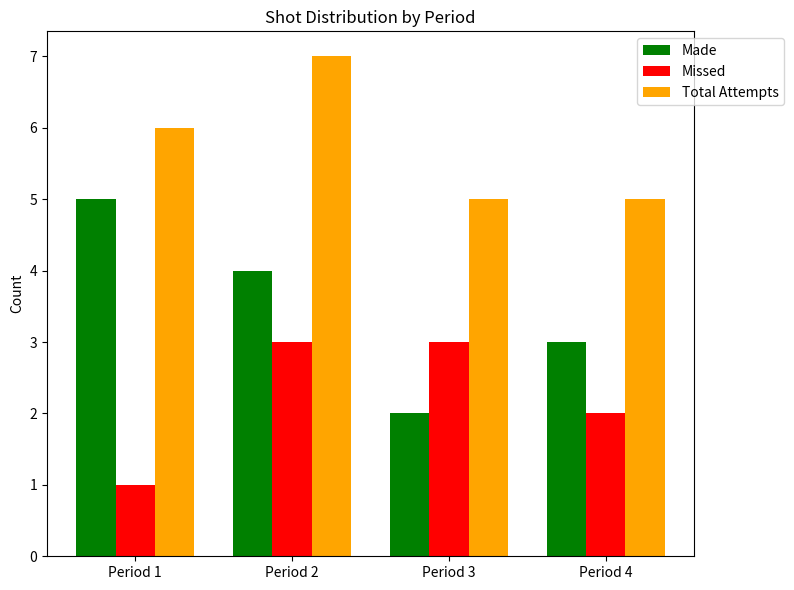

Count the number of categories in the chart.

4